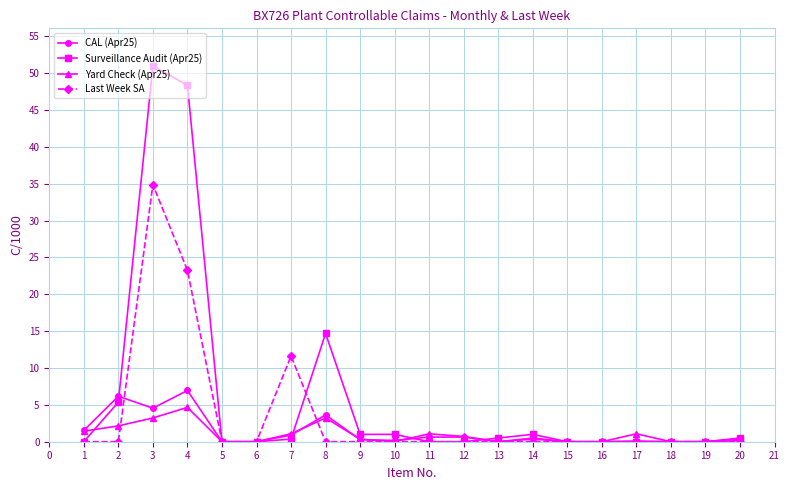

What is the difference between the highest and lowest values at 2?

6.2